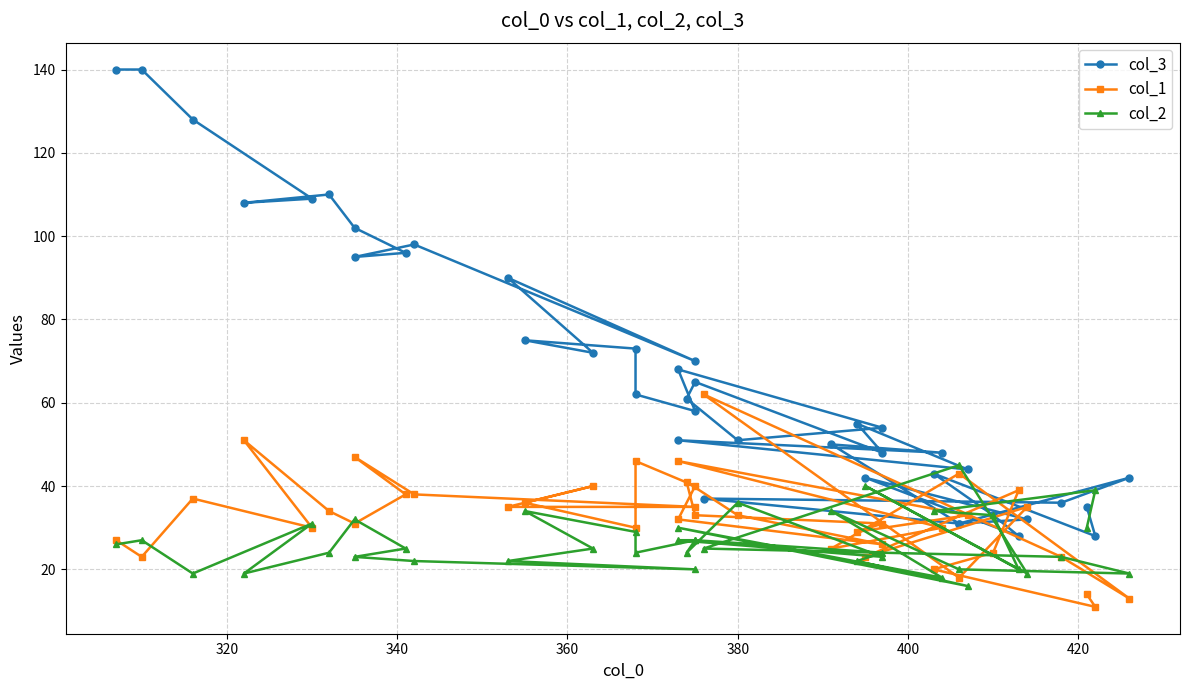

Is this an area chart (filled region under the line)?

No